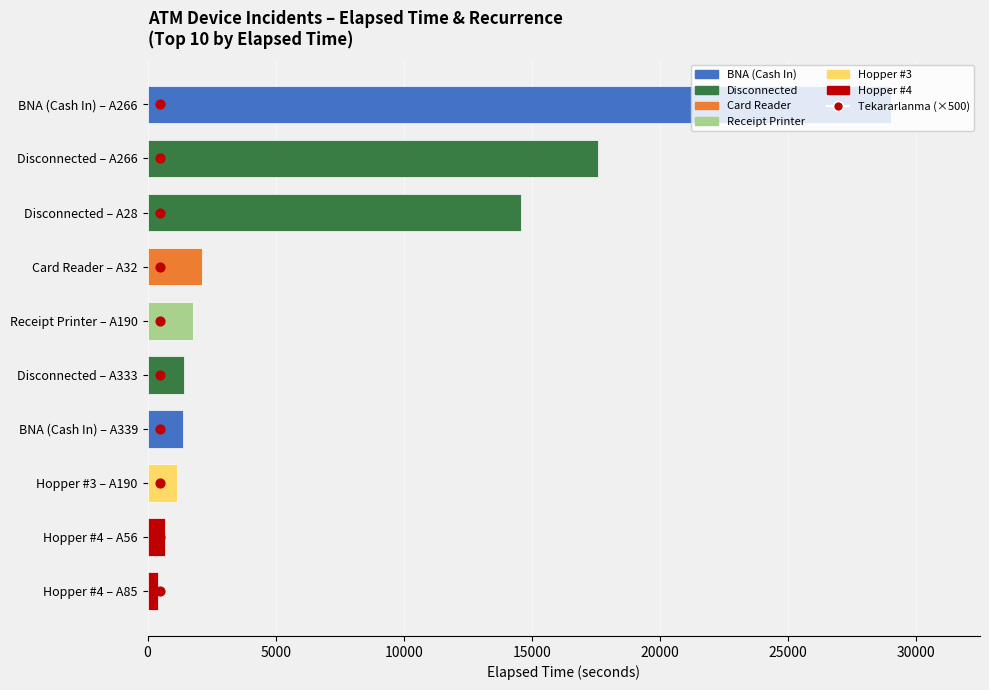

Which series has the largest Y range (max minus min)?

Elapsed_time